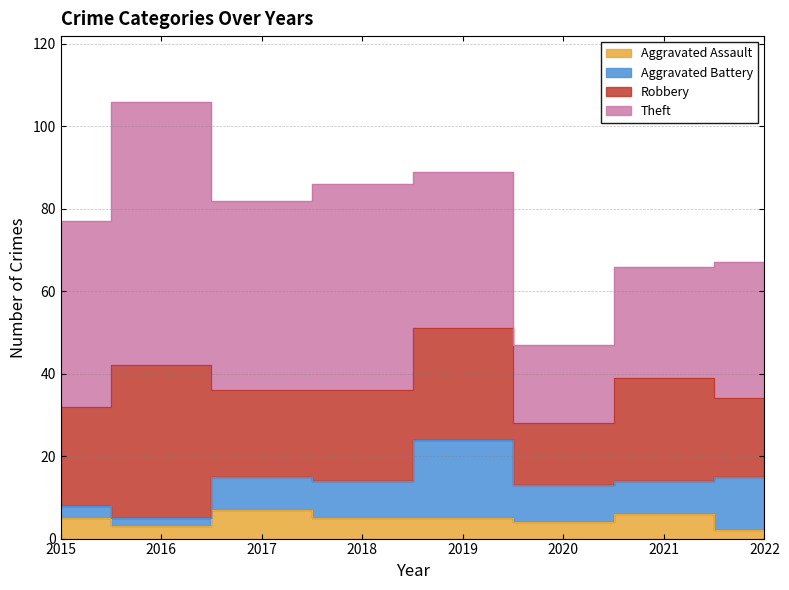

What value does the Robbery series have at 2022?

19